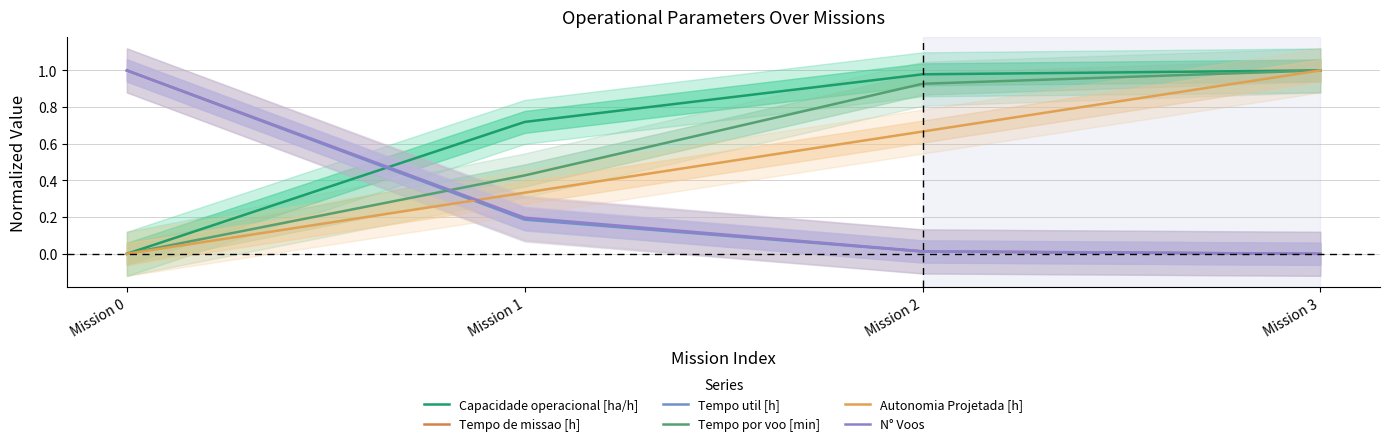

Reading left to right, list all the values displayed in this chart.

Capacidade operacional [ha/h]: Mission 0=0.0	Mission 1=0.7	Mission 2=1.0	Mission 3=1.0
Tempo de missao [h]: Mission 0=1.0	Mission 1=0.2	Mission 2=0.0	Mission 3=0.0
Tempo util [h]: Mission 0=1.0	Mission 1=0.2	Mission 2=0.0	Mission 3=0.0
Tempo por voo [min]: Mission 0=0.0	Mission 1=0.4	Mission 2=0.9	Mission 3=1.0
Autonomia Projetada [h]: Mission 0=0.0	Mission 1=0.3	Mission 2=0.7	Mission 3=1.0
N° Voos: Mission 0=1.0	Mission 1=0.2	Mission 2=0.0	Mission 3=0.0